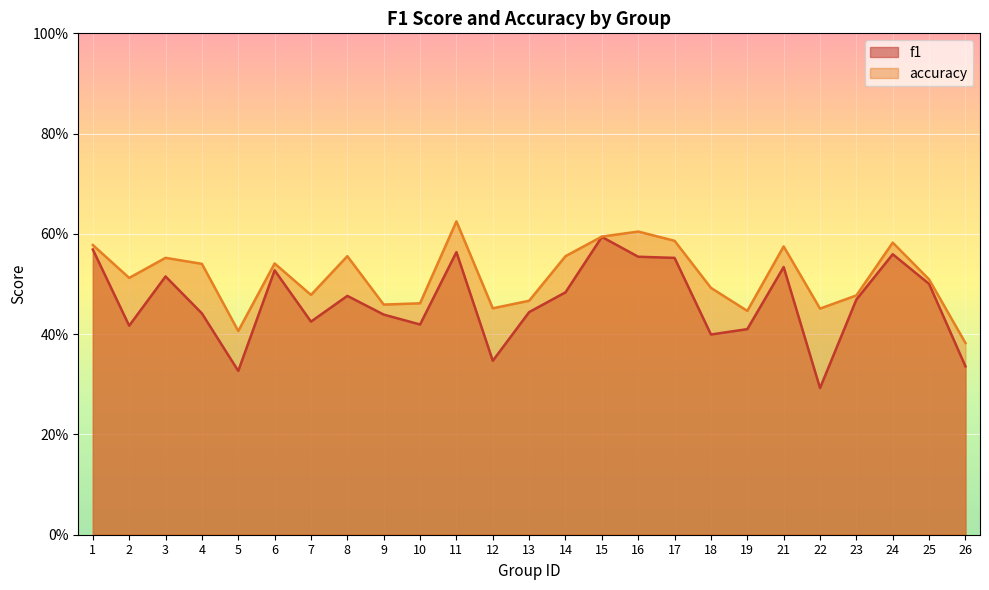

Count the number of categories in the chart.

25